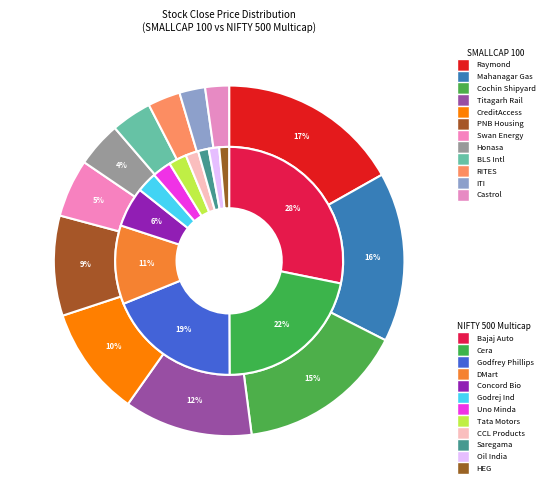

Is there any slice that represents more than half of the pie?

No